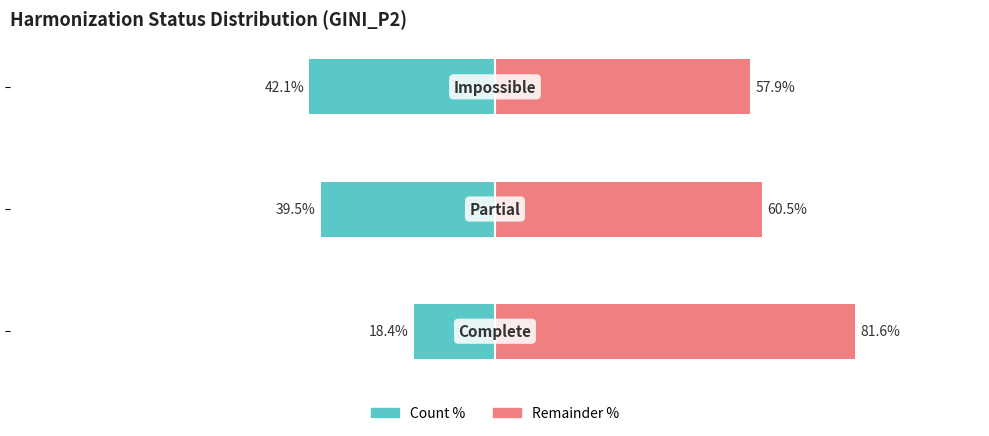

Rank the categories by Remainder % value from highest to lowest.

0, 1, 2